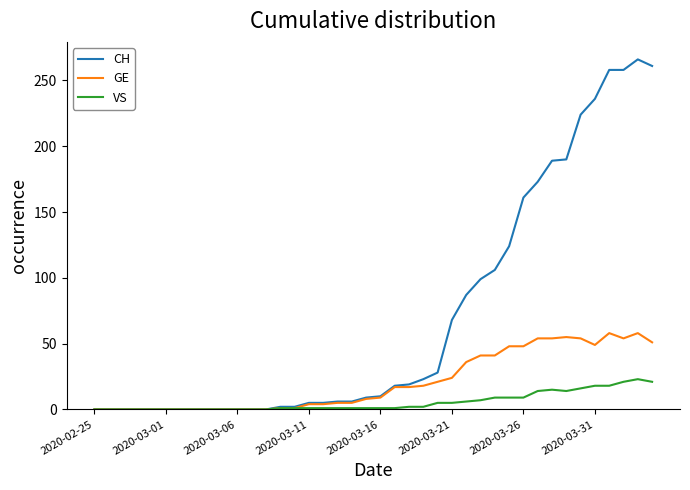

Rank the series by their maximum value, from highest to lowest.

CH, GE, VS